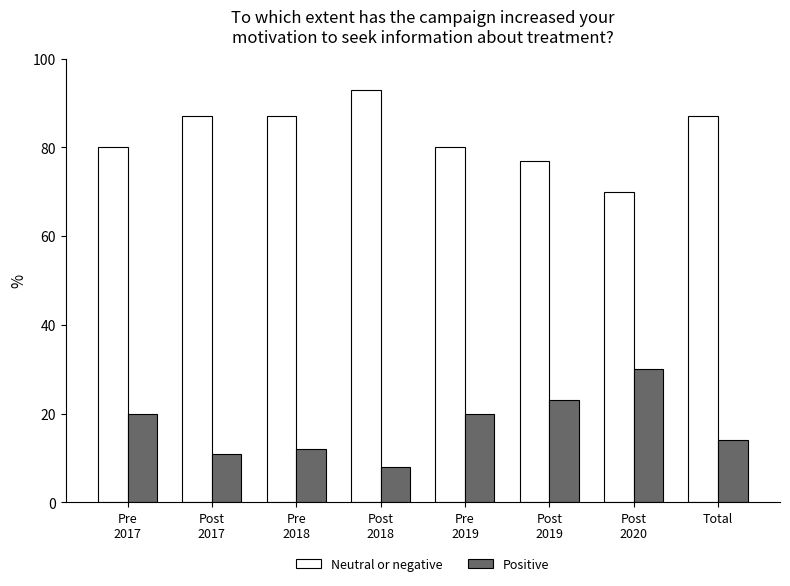

What are all the series names shown in the legend?

Neutral or negative, Positive